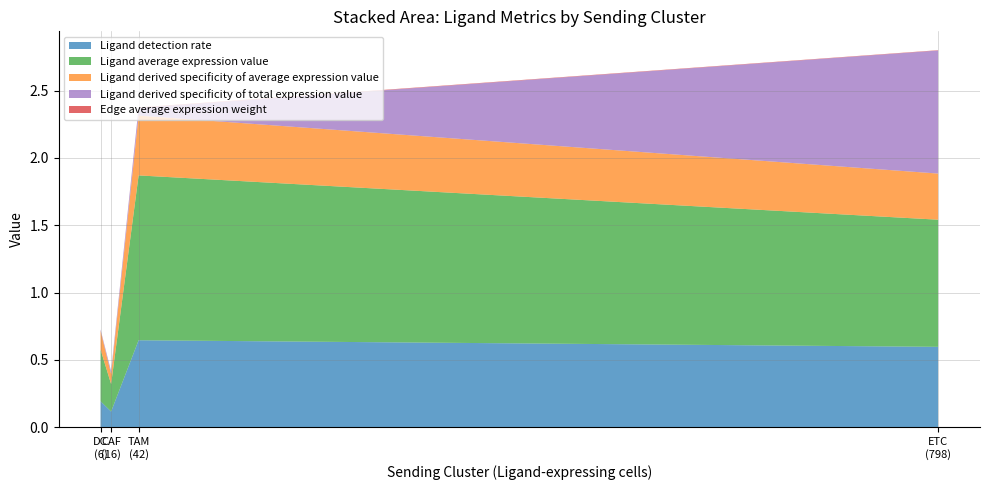

Reading right to left, extract all data points from this chart.

Ligand detection rate: TAM=0.6	ETC=0.6	DC=0.2	CAF=0.1
Ligand average expression value: TAM=1.2	ETC=0.9	DC=0.4	CAF=0.2
Ligand derived specificity of average expression value: TAM=0.4	ETC=0.3	DC=0.1	CAF=0.1
Ligand derived specificity of total expression value: TAM=0.1	ETC=0.9	DC=0.0	CAF=0.0
Edge average expression weight: TAM=0.0	ETC=0.0	DC=0.0	CAF=0.0